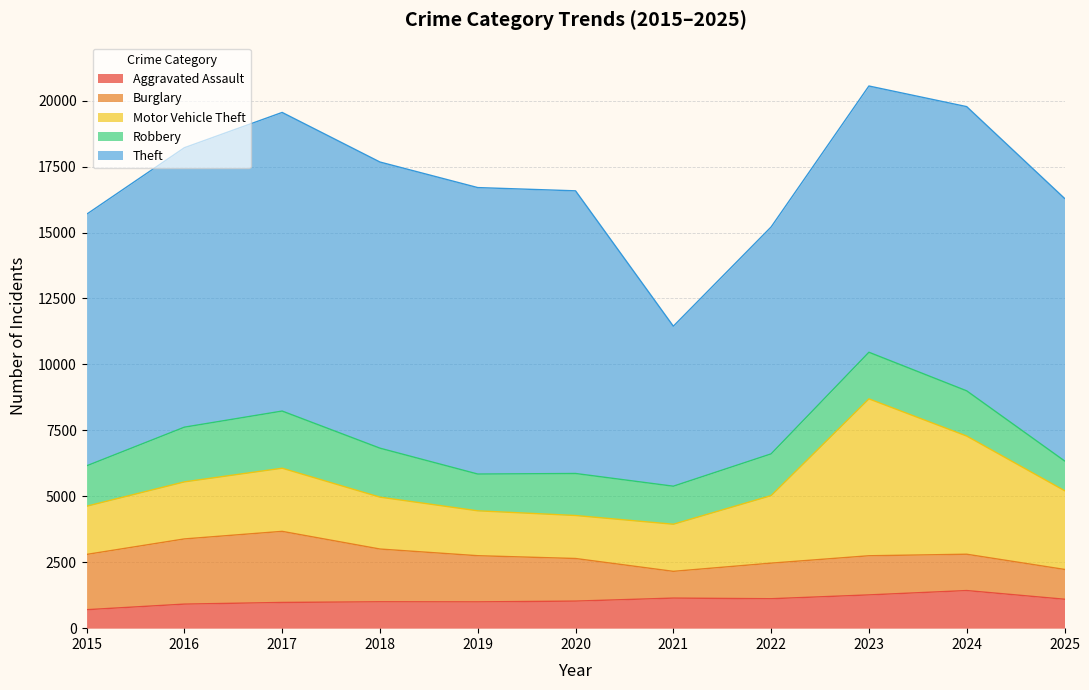

Read the Theft value at 2021, to the nearest 10.

6070